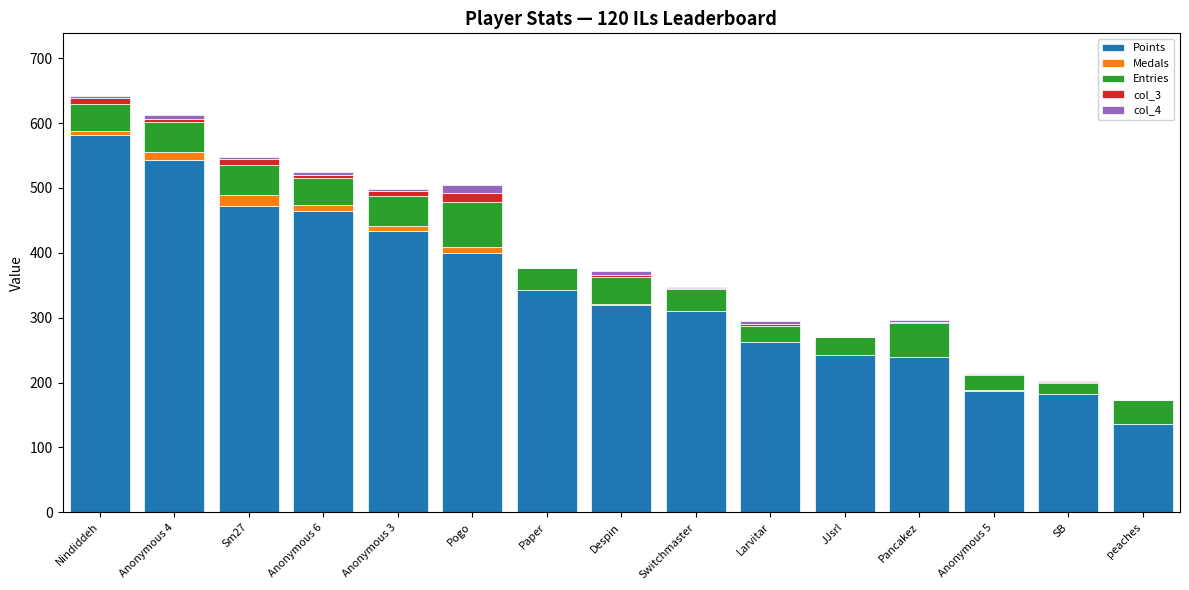

How many categories are shown in the chart?

15